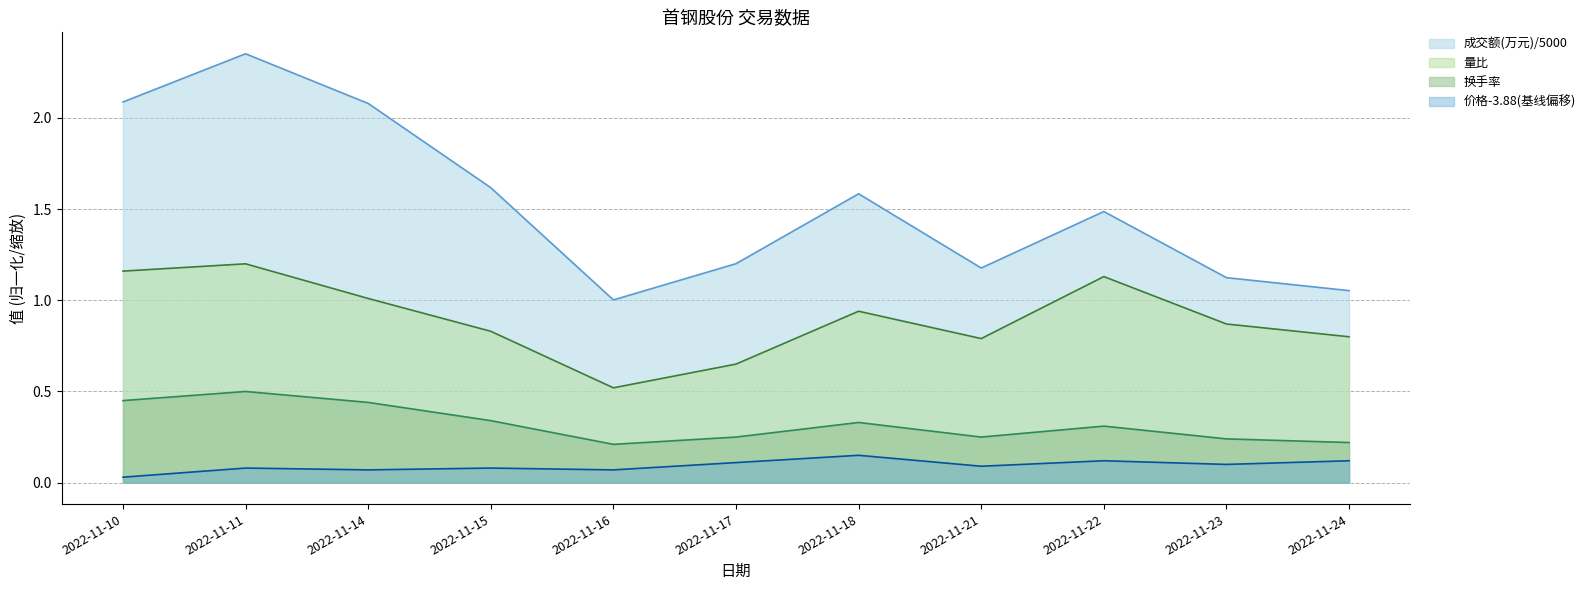

Reading left to right, list all the values displayed in this chart.

成交额(万元): 2.1	2.4	2.1	1.6	1.0	1.2	1.6	1.2	1.5	1.1	1.1
量比: 1.2	1.2	1.0	0.8	0.5	0.7	0.9	0.8	1.1	0.9	0.8
换手率: 0.5	0.5	0.4	0.3	0.2	0.2	0.3	0.2	0.3	0.2	0.2
价格: 0.0	0.1	0.1	0.1	0.1	0.1	0.2	0.1	0.1	0.1	0.1